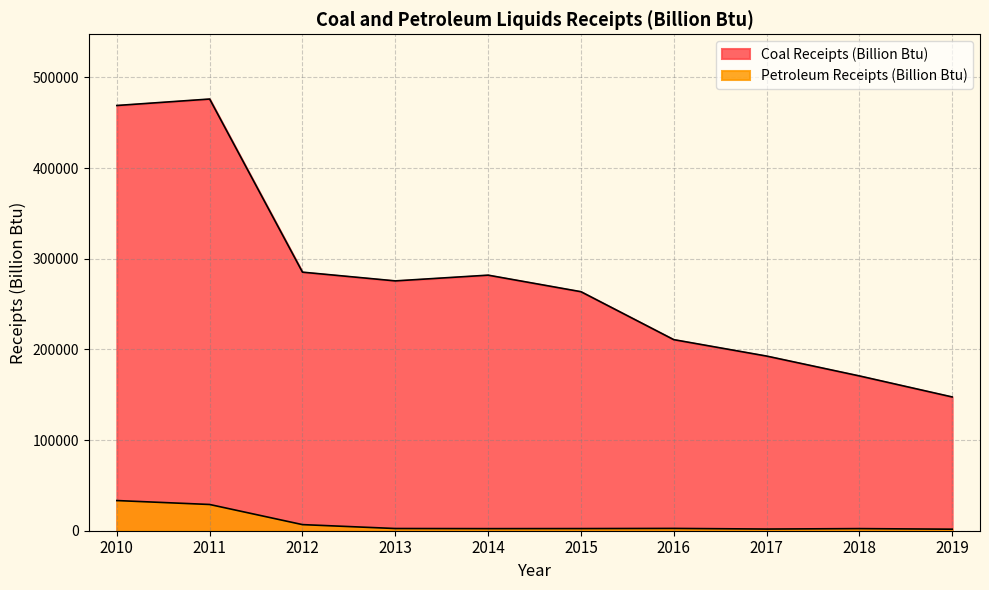

Where is the first local maximum for Coal Receipts (Billion Btu)?

2011